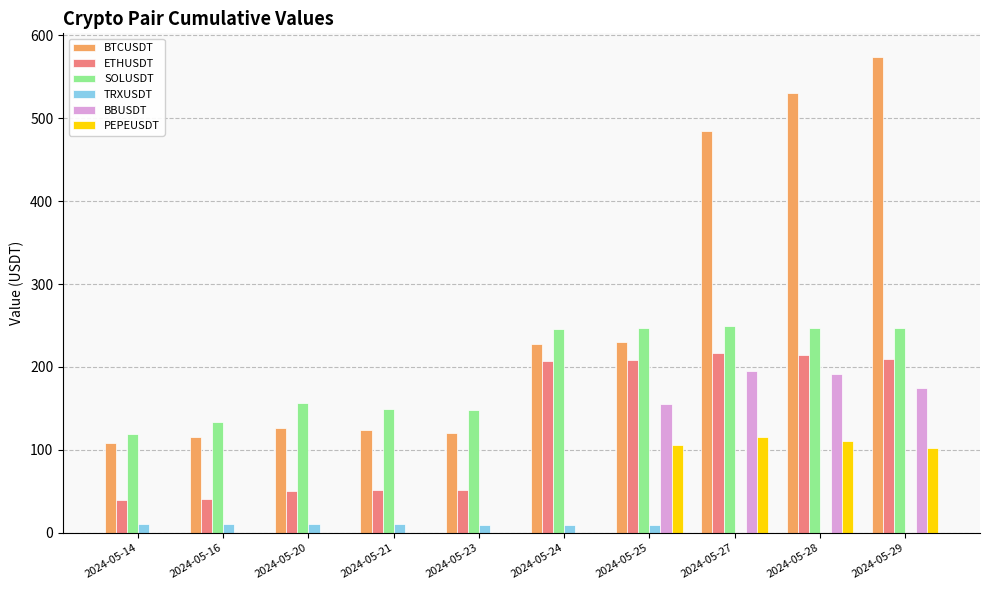

What is the highest value of the PEPEUSDT series?

115.8